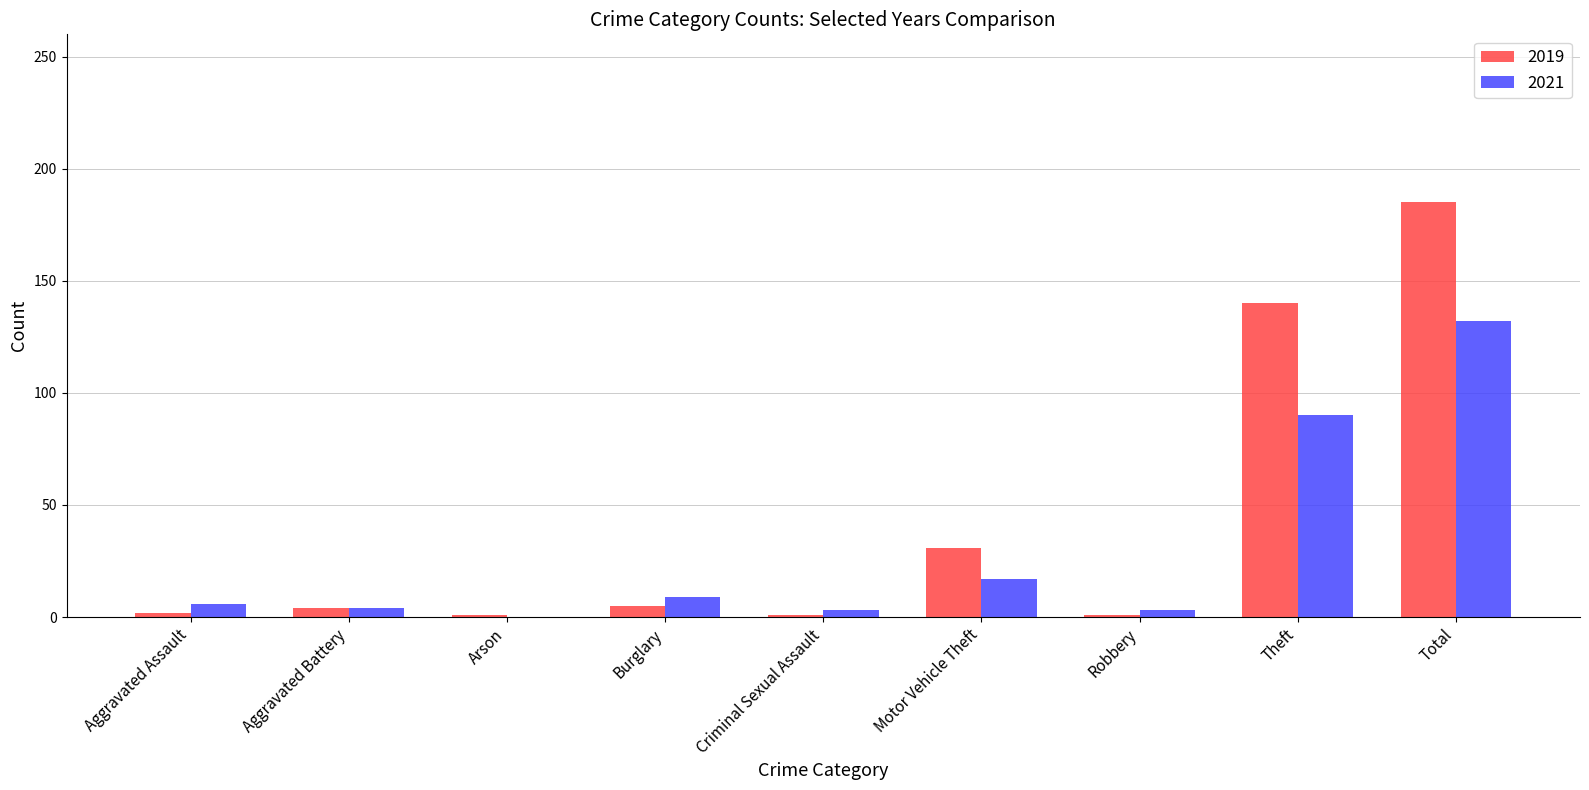

Which category has the highest value across all series?

Total